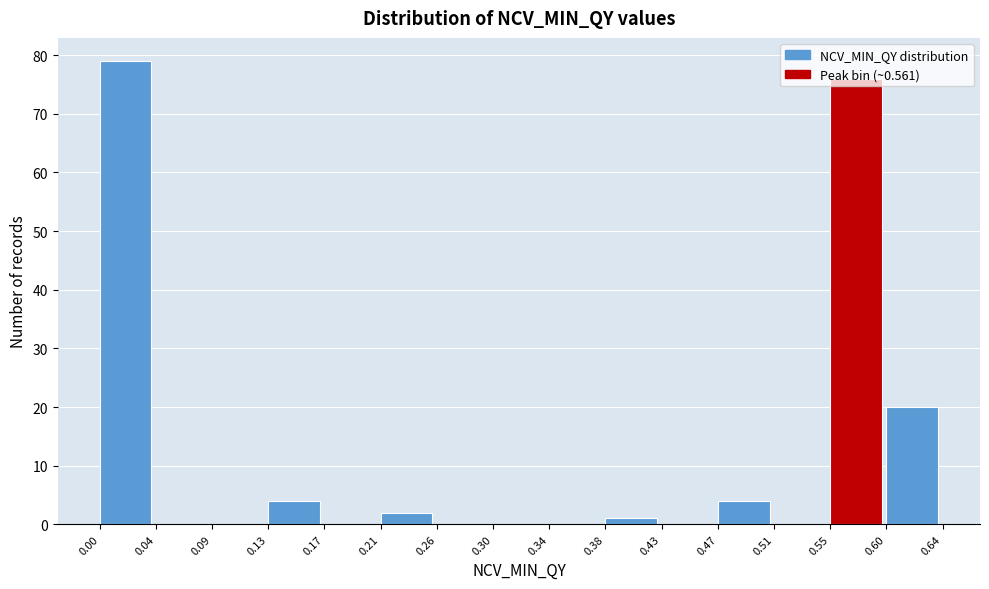

What is the height of the bar covering 0.55 to 0.60 on the x-axis? The values are not printed on the chart, so give them approximately, as read against the axis.

76